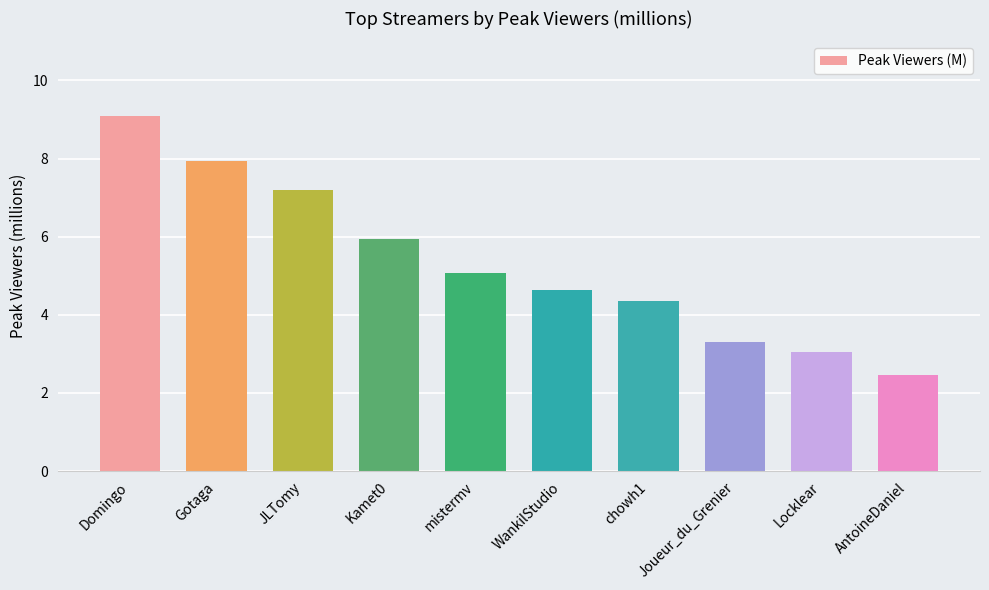

What position from the left is chowh1?

7